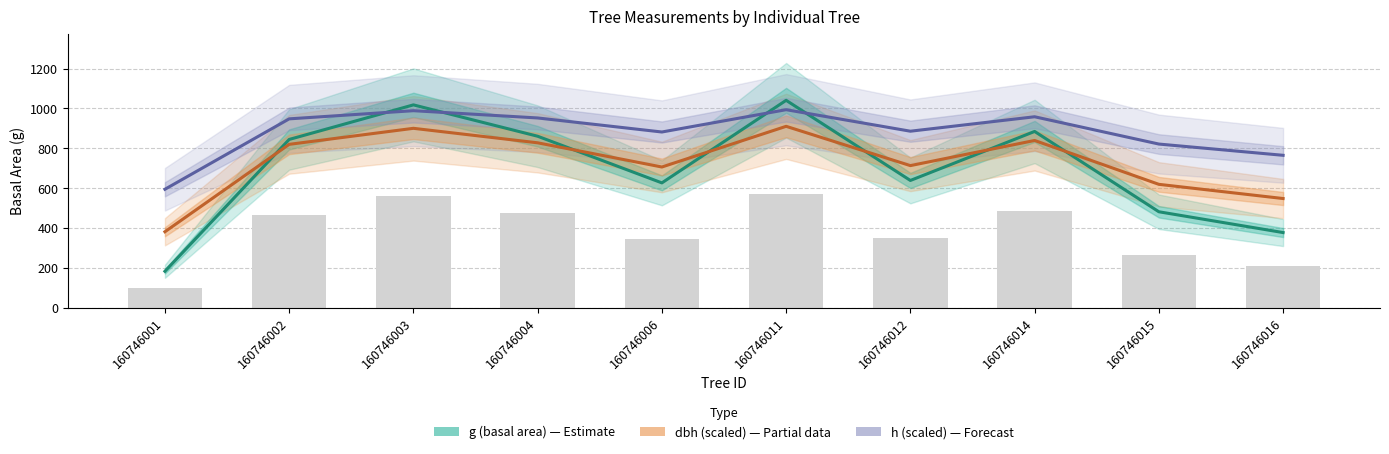

At which category is the sum across all series the highest?

160746011